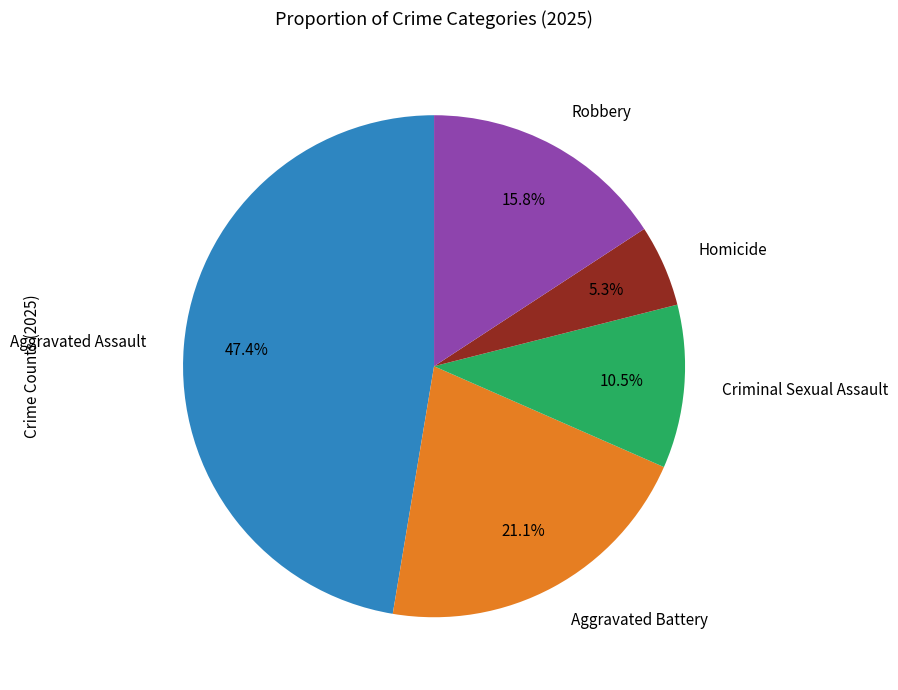

Rank the categories by value from highest to lowest.

Aggravated Assault, Aggravated Battery, Robbery, Criminal Sexual Assault, Homicide